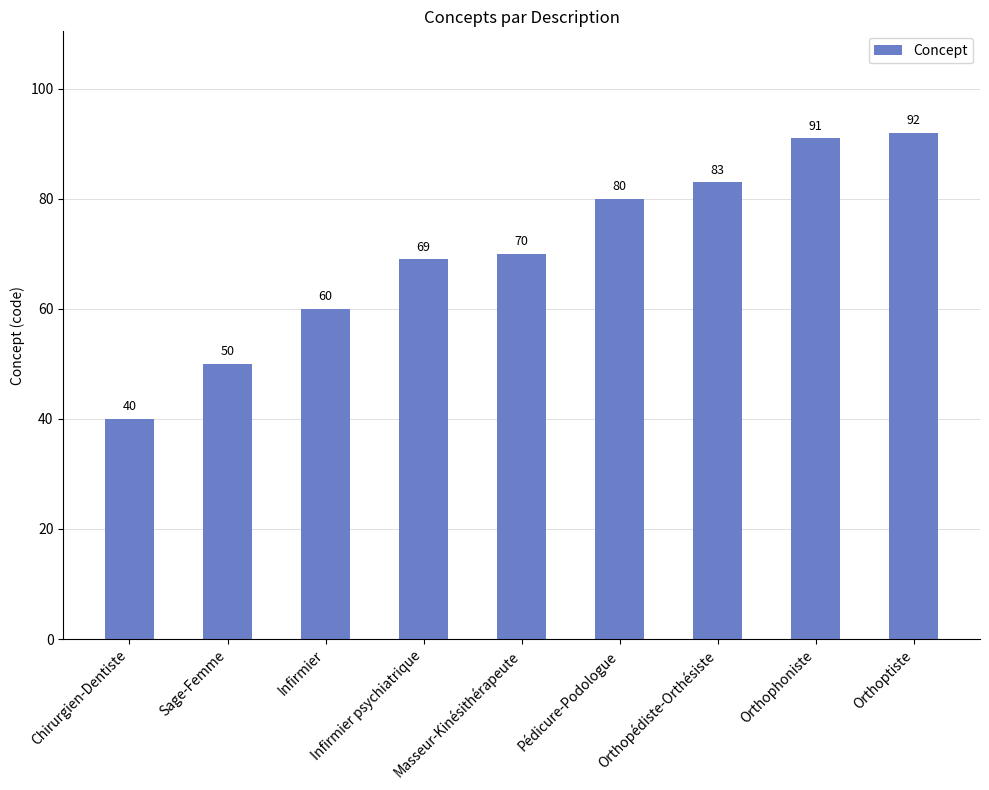

Rank the categories by value from highest to lowest.

Orthoptiste, Orthophoniste, Orthopédiste-Orthésiste, Pédicure-Podologue, Masseur-Kinésithérapeute, Infirmier psychiatrique, Infirmier, Sage-Femme, Chirurgien-Dentiste